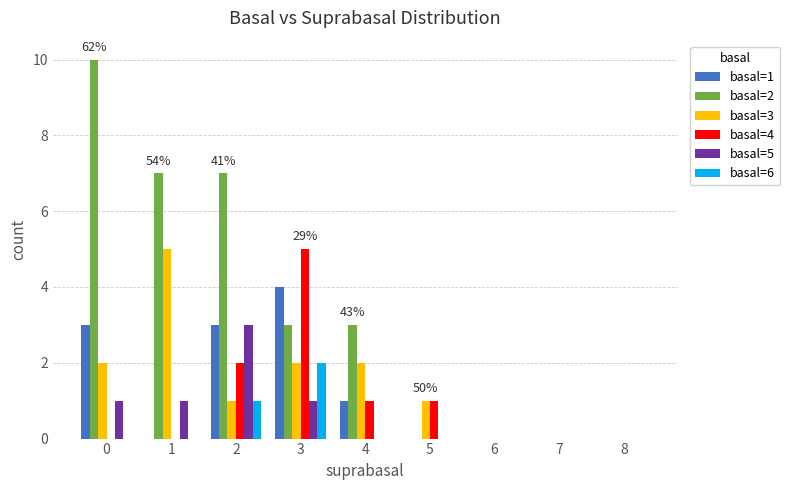

Is the value of basal=4 at 2 greater than the value of basal=6 at 8?

Yes